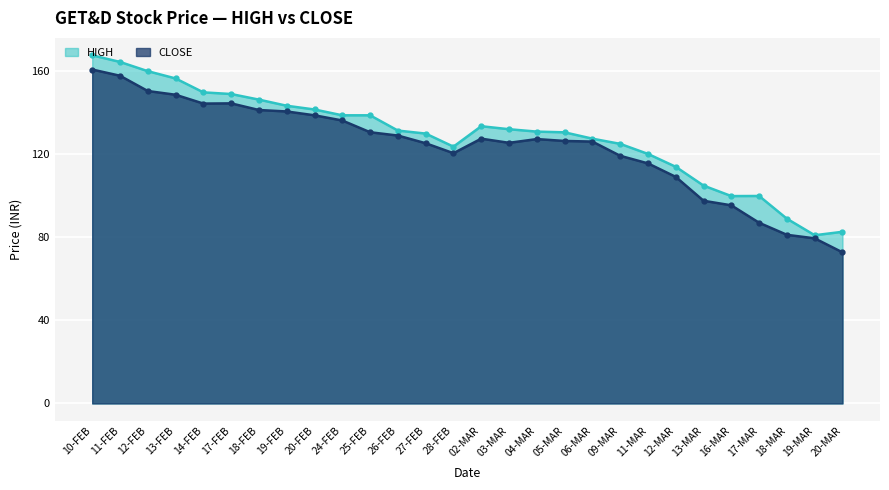

Is it true that CLOSE equals 25.4 at 09-MAR?

False